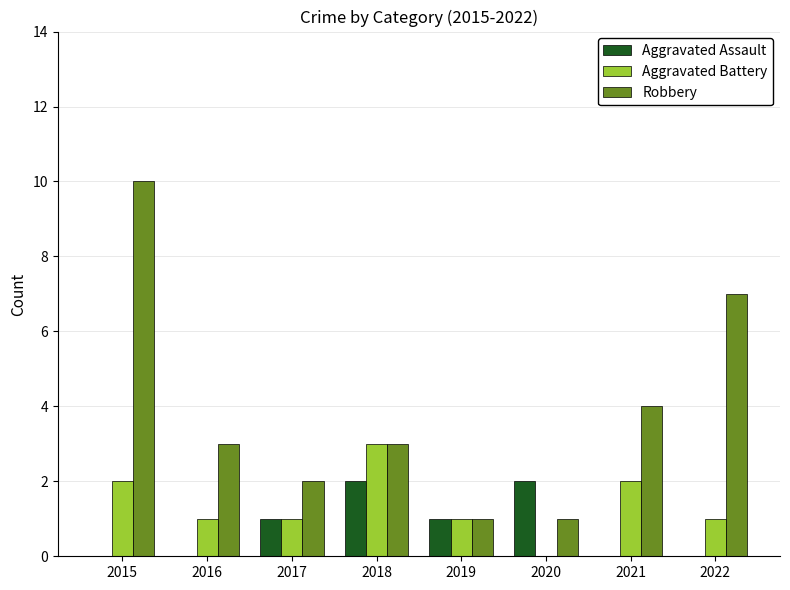

How many data points does each series have?

8